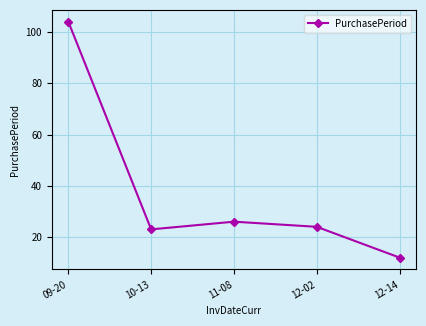

Reading right to left, list all the values displayed in this chart.

12-14=12	12-02=24	11-08=26	10-13=23	09-20=104